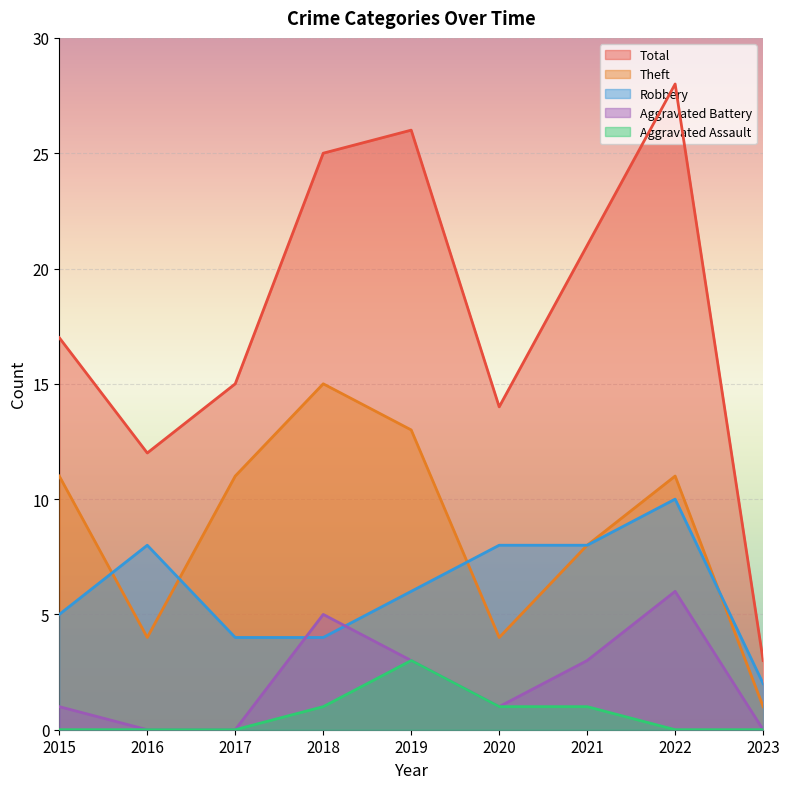

Which series has the largest range (max minus min)?

Total